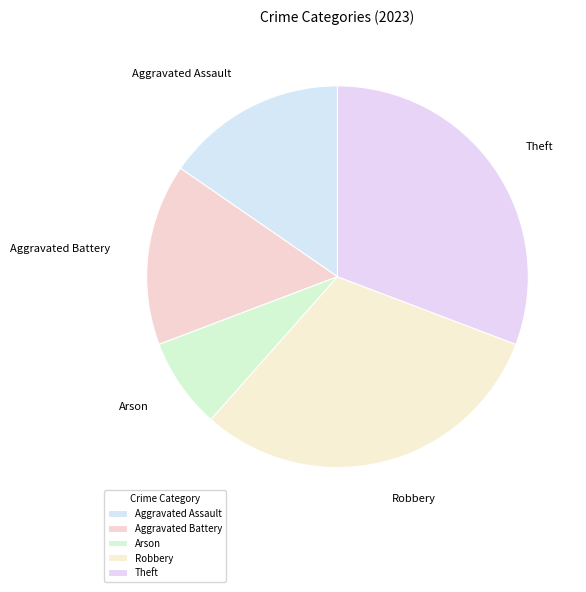

Combined, do Robbery and Theft account for over 50%?

Yes